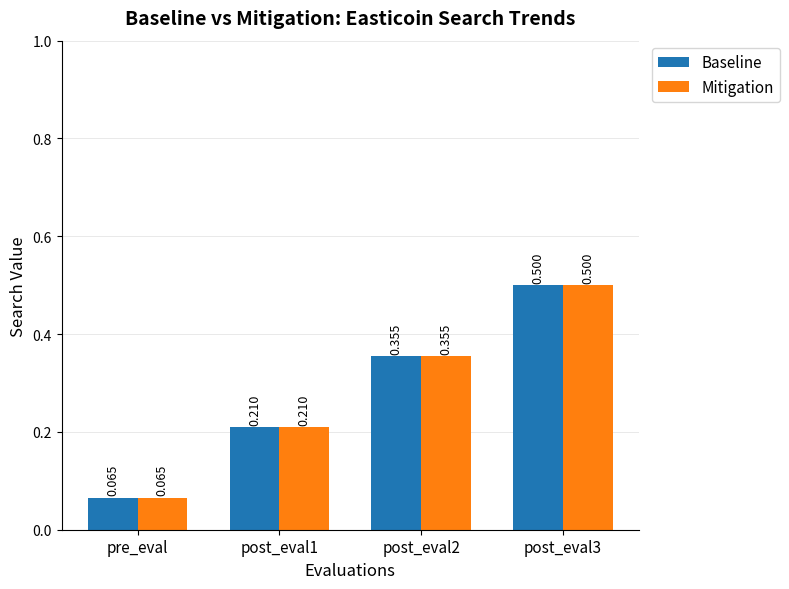

How many data points does each series have?

4